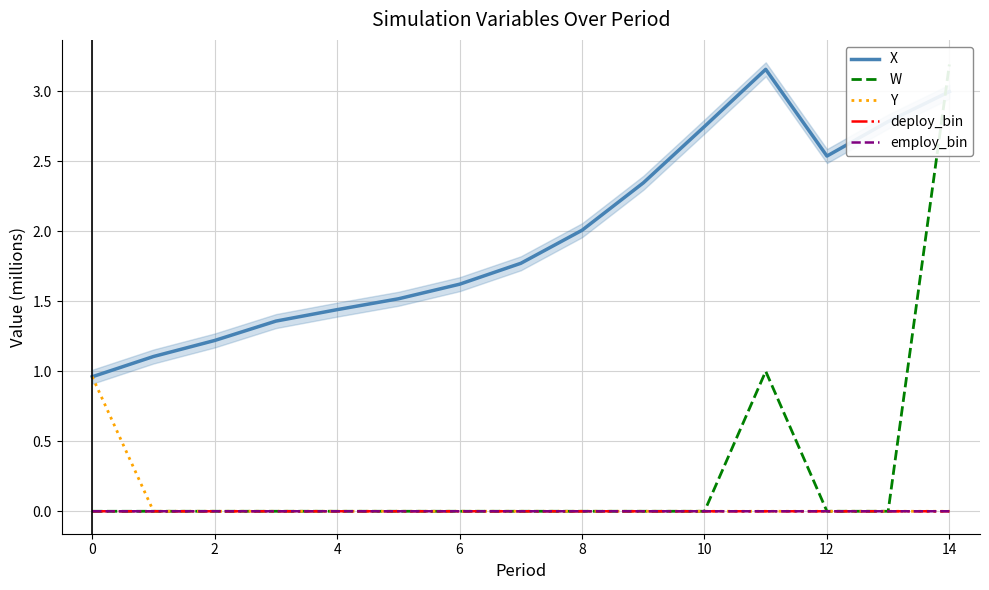

True or false: X has more than 0 points higher than both neighbors.

True